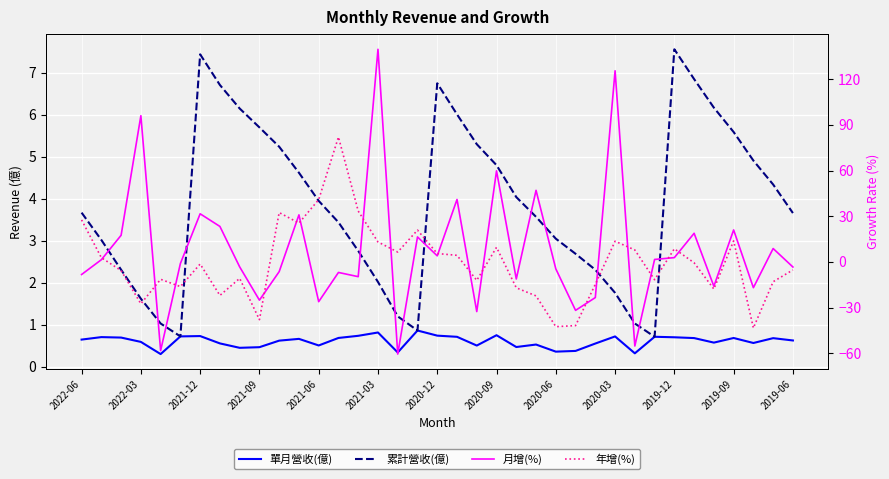

Rank the series by their maximum value, from highest to lowest.

月增(%), 年增(%), 累計營收(億), 單月營收(億)